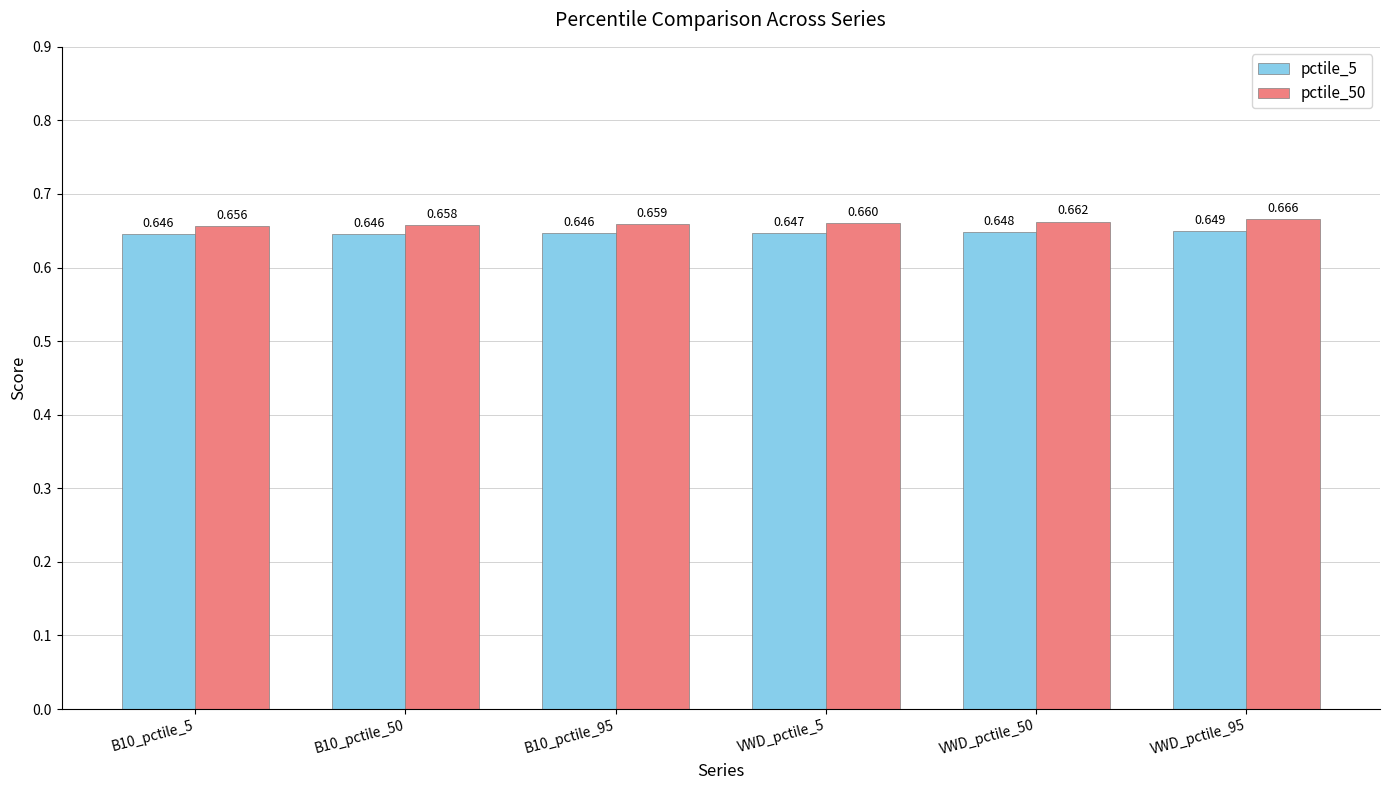

The value of pctile_5 at VWD_pctile_95 is 1.1. True or false?

False